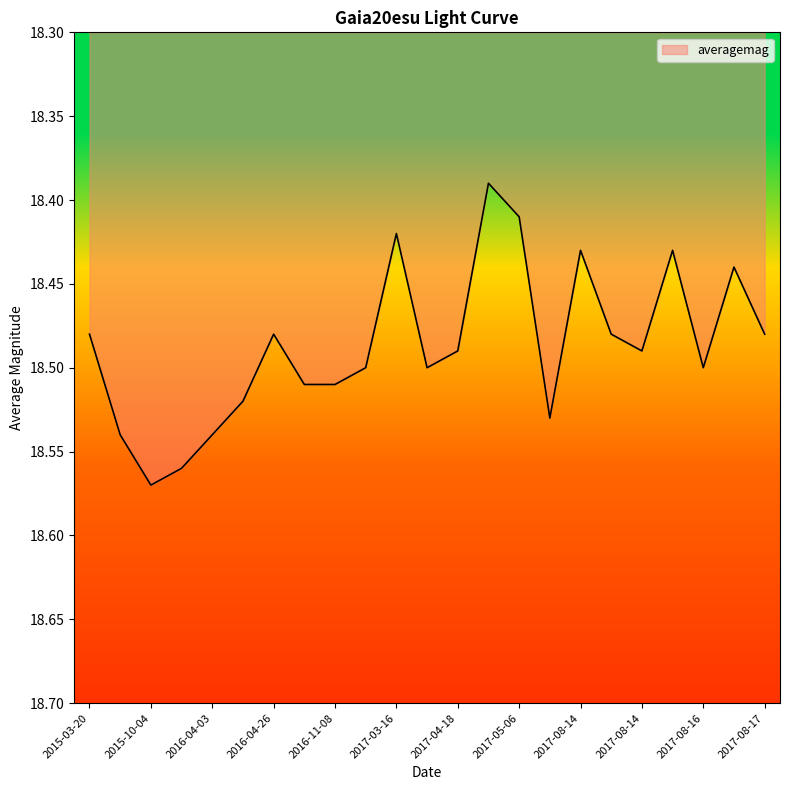

What is the minimum value shown in the chart?

18.4